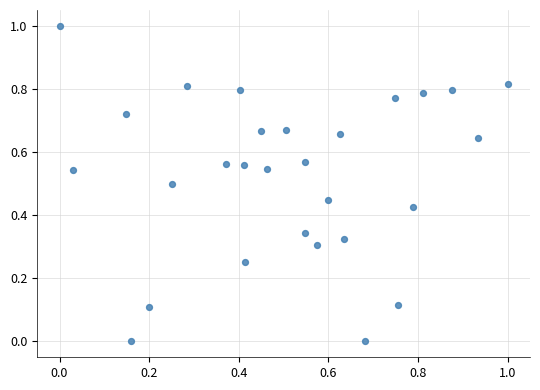

What is the range of X values (max minus min)?

1.0